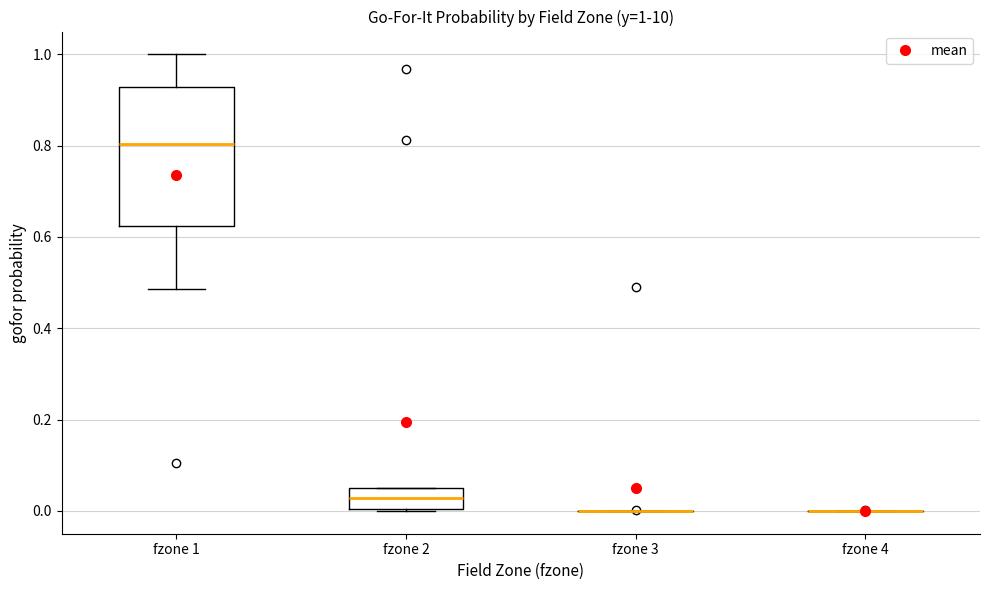

Comparing the boxes themselves (not the whiskers), which one is the tallest?

fzone 1